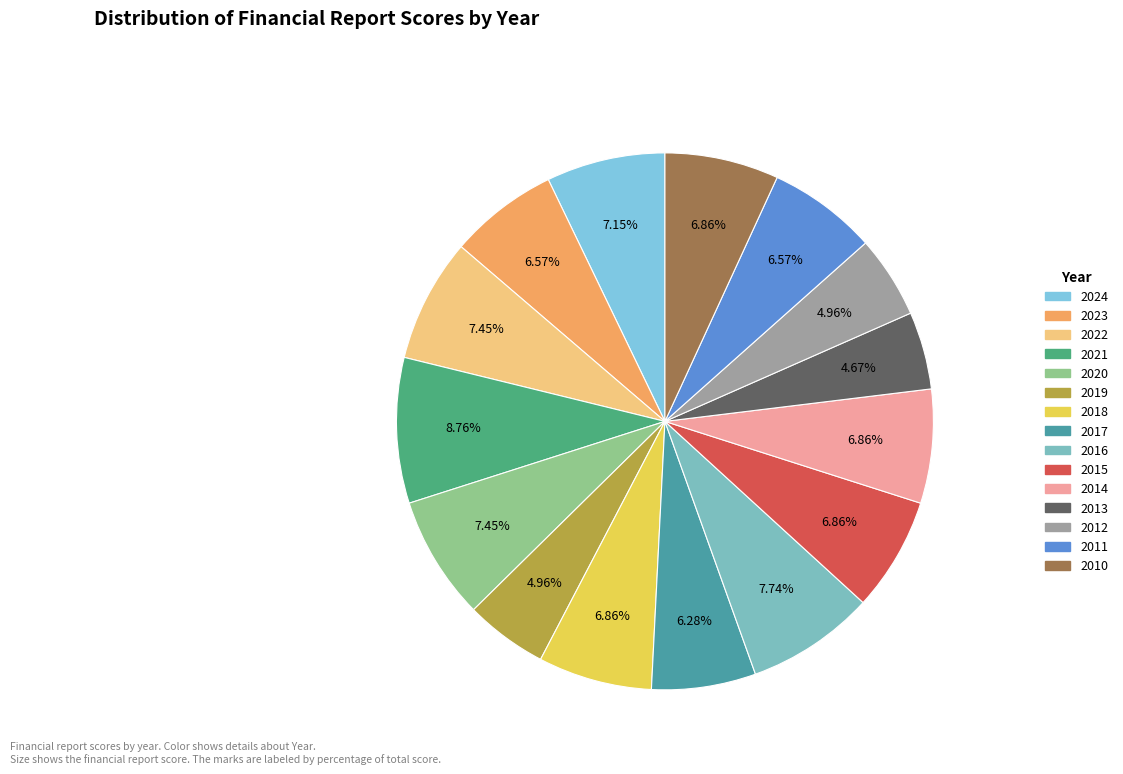

How many segments does this pie chart have?

15